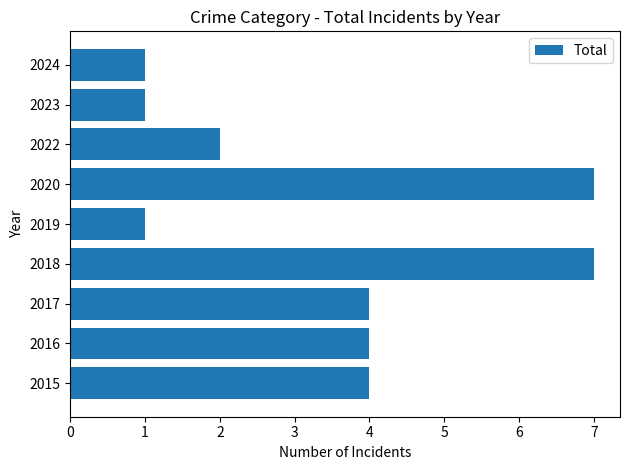

What is the difference between the maximum and minimum values?

6